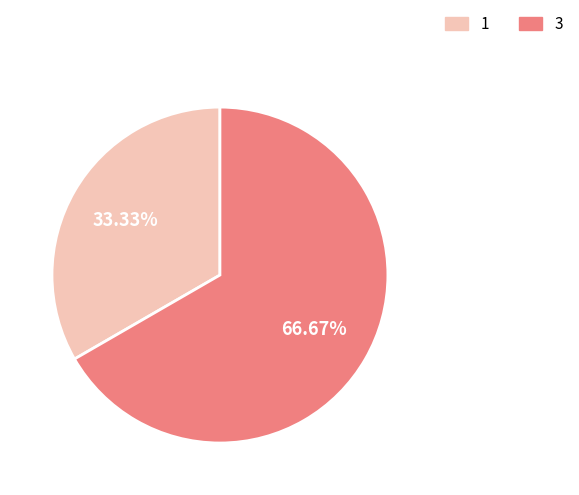

Which has a higher value, 3 or 1?

3